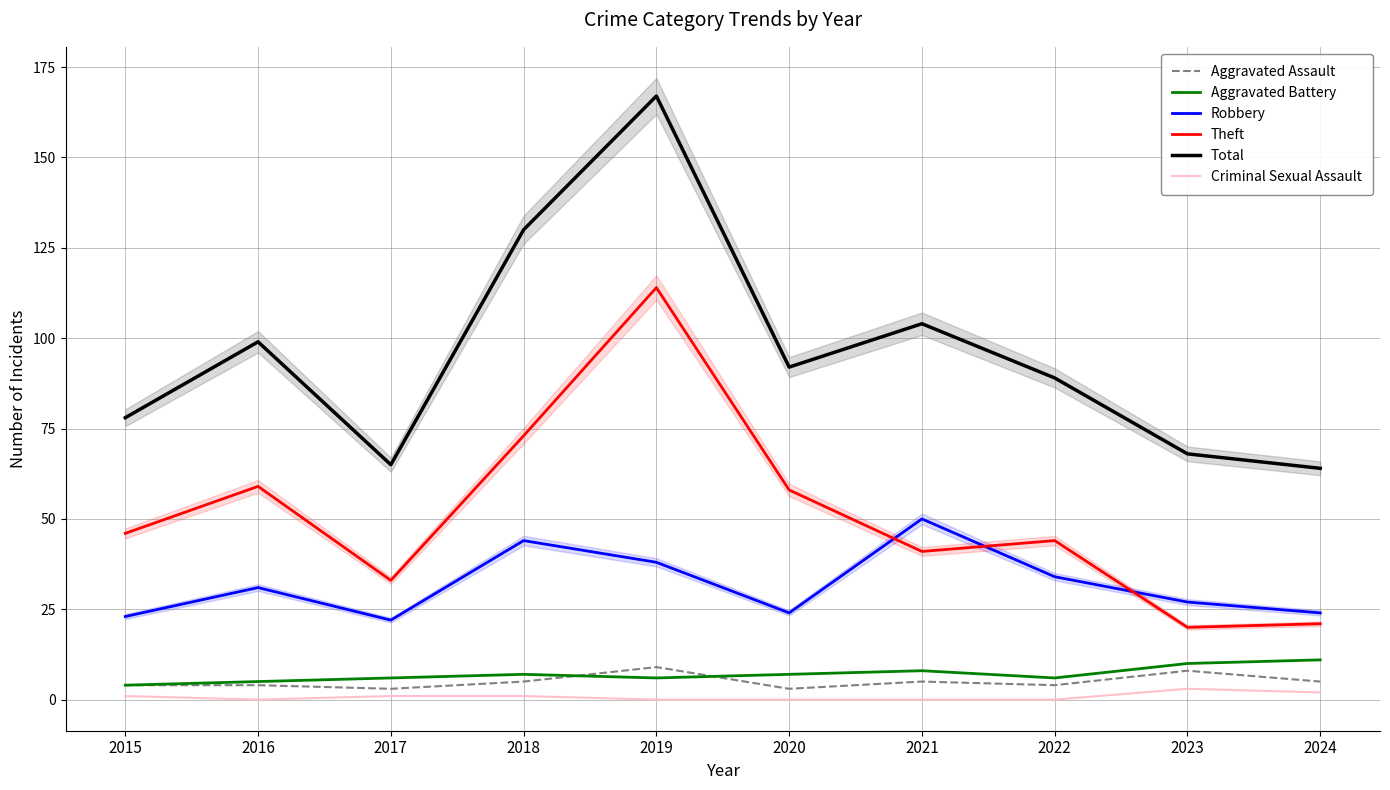

Reading left to right, extract all data points from this chart.

Aggravated Assault: 2015=4	2016=4	2017=3	2018=5	2019=9	2020=3	2021=5	2022=4	2023=8	2024=5
Aggravated Battery: 2015=4	2016=5	2017=6	2018=7	2019=6	2020=7	2021=8	2022=6	2023=10	2024=11
Robbery: 2015=23	2016=31	2017=22	2018=44	2019=38	2020=24	2021=50	2022=34	2023=27	2024=24
Theft: 2015=46	2016=59	2017=33	2018=73	2019=114	2020=58	2021=41	2022=44	2023=20	2024=21
Total: 2015=78	2016=99	2017=65	2018=130	2019=167	2020=92	2021=104	2022=89	2023=68	2024=64
Criminal Sexual Assault: 2015=1	2016=0	2017=1	2018=1	2019=0	2020=0	2021=0	2022=0	2023=3	2024=2